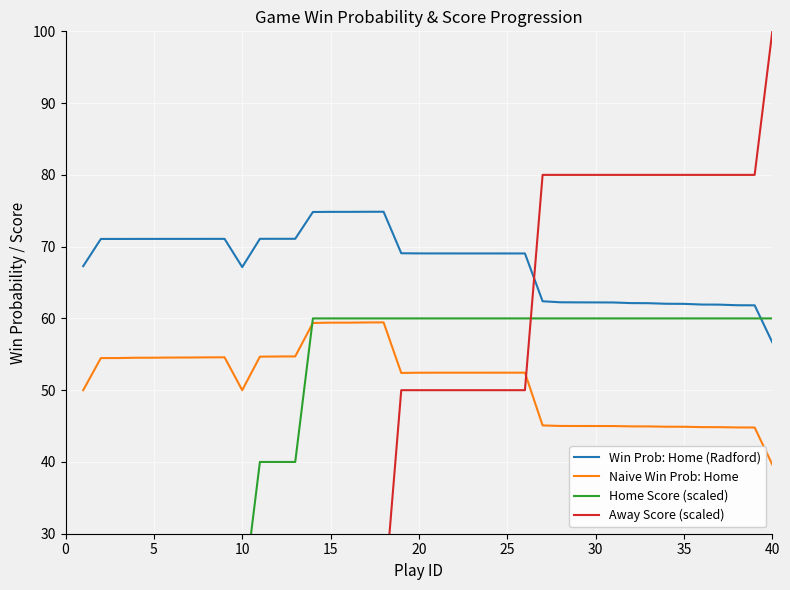

True or false: Naive Win Prob: Home has a value of 83.0 at 40.

False